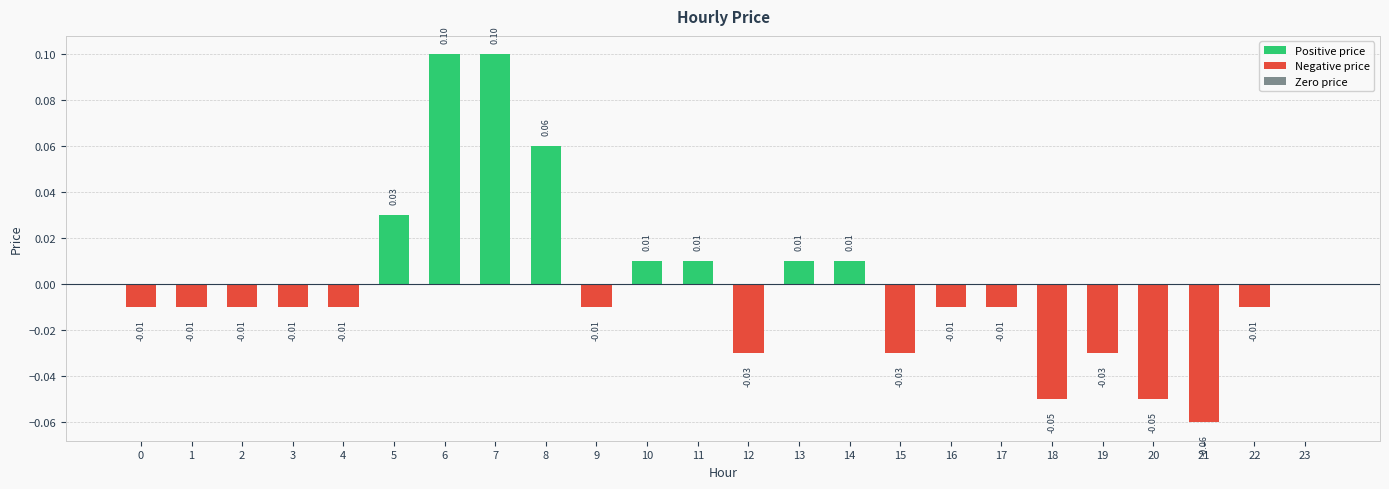

What is the difference between the maximum and minimum values in the Positive price series?

0.1